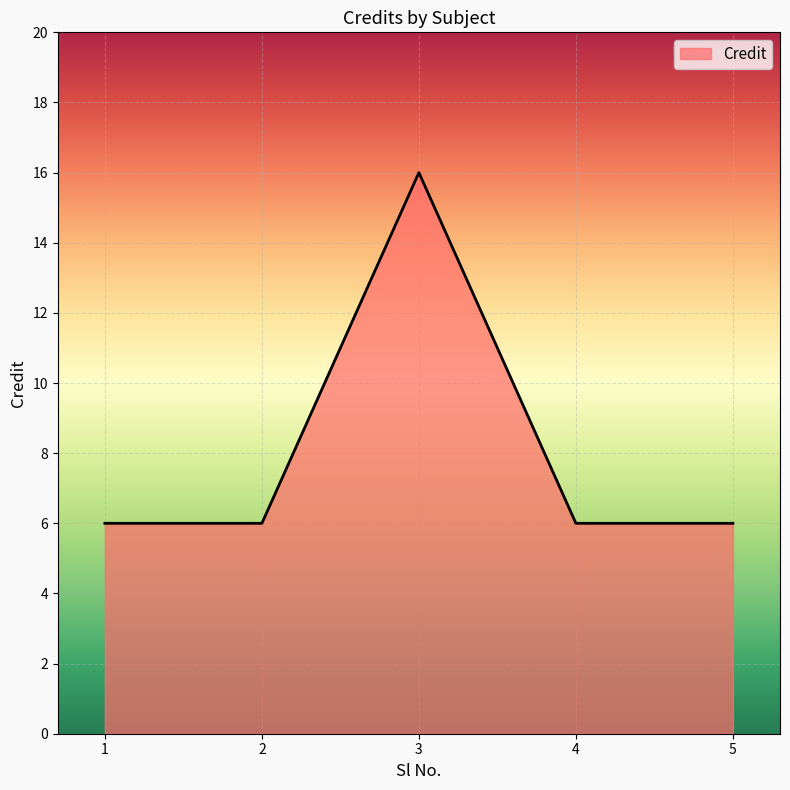

What is the change in value from 2 to 3?

+10